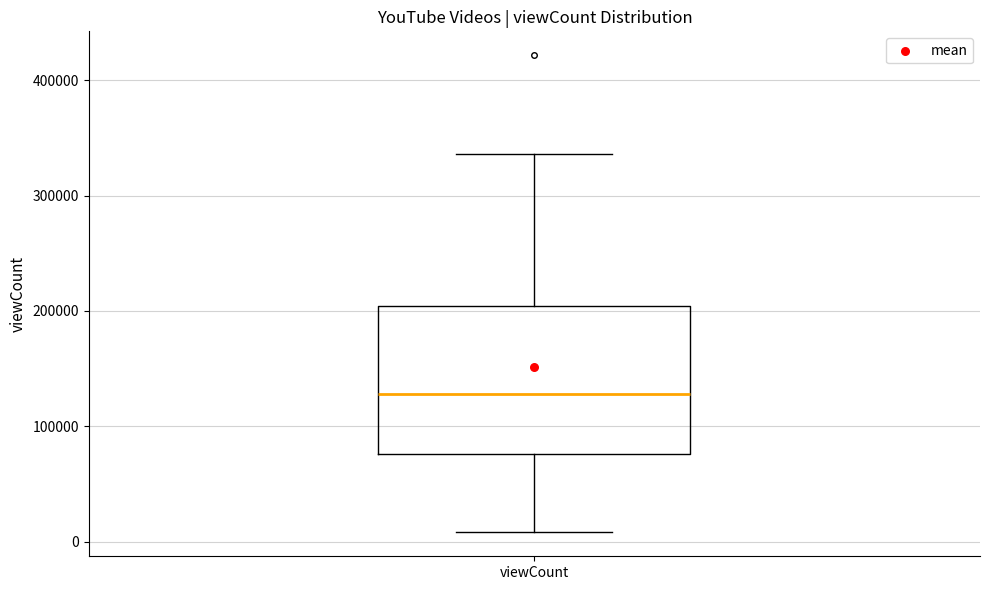

Where does the upper whisker of the box for viewCount end on the y-axis? The values are not printed on the chart, so give them approximately, as read against the axis.

340000